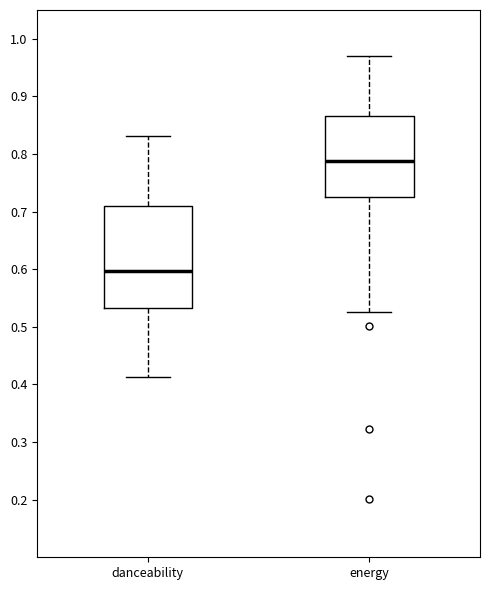

Reading left to right, transcribe this box plot: for each box, give where its median line is, the range the box spans, and where its two whiskers end, as read against the y-axis. The values are not printed on the chart, so give them approximately, as read against the axis.

danceability: median 0.60, box 0.53 to 0.71, whiskers 0.41 to 0.83
energy: median 0.79, box 0.73 to 0.87, whiskers 0.53 to 0.97